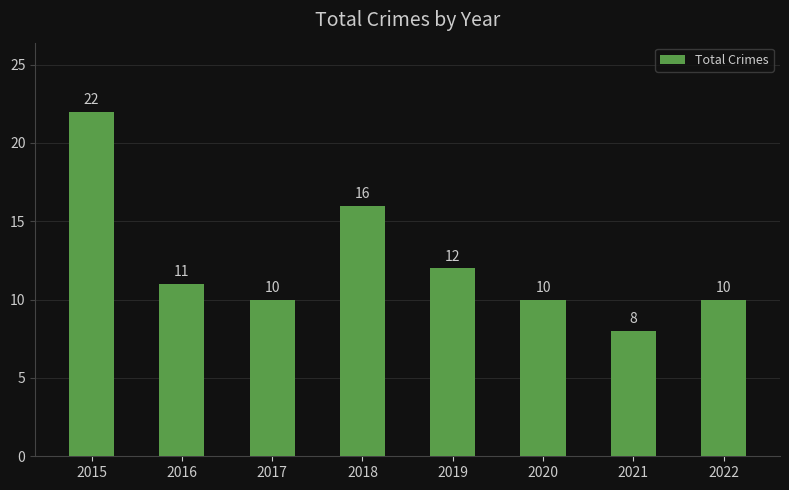

Reading left to right, transcribe all the data shown in this chart.

2015=22	2016=11	2017=10	2018=16	2019=12	2020=10	2021=8	2022=10